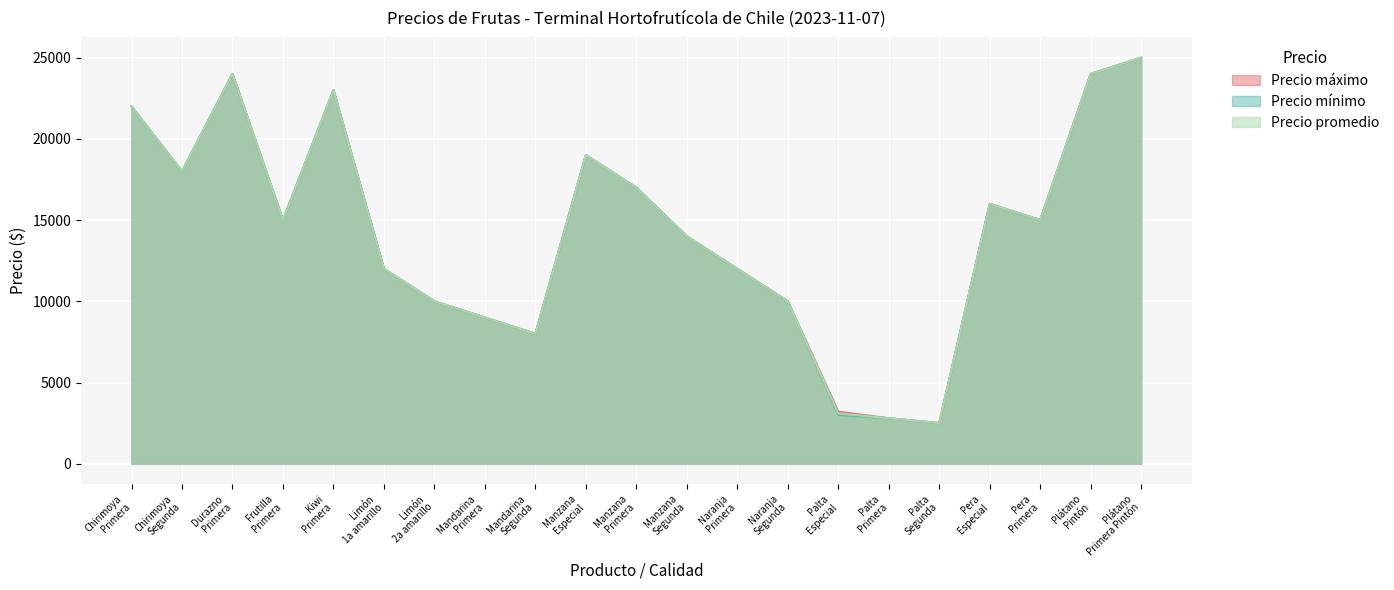

What is the difference between the maximum and minimum values in the Precio mínimo series?

22500